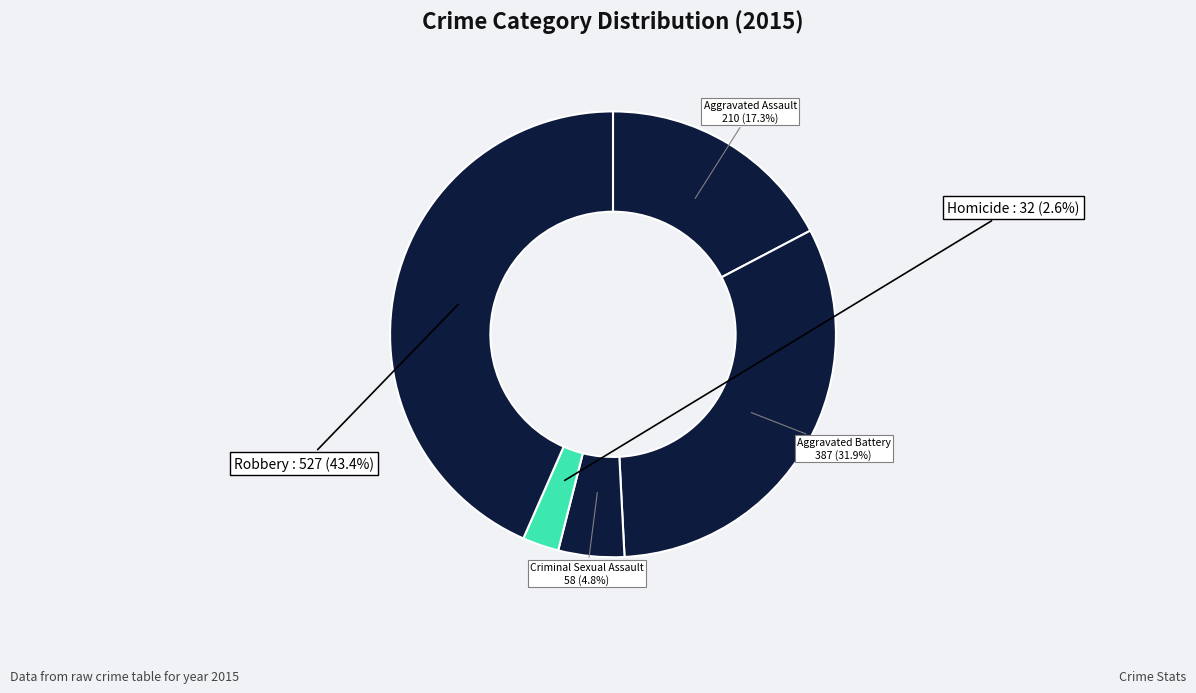

How many segments does this pie chart have?

5